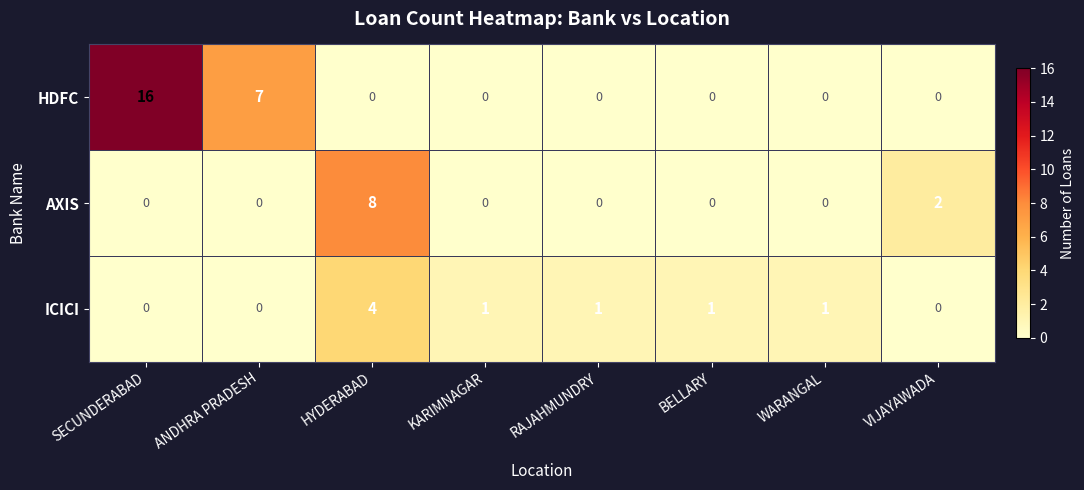

What is the spread (max minus min) of values at RAJAHMUNDRY?

1